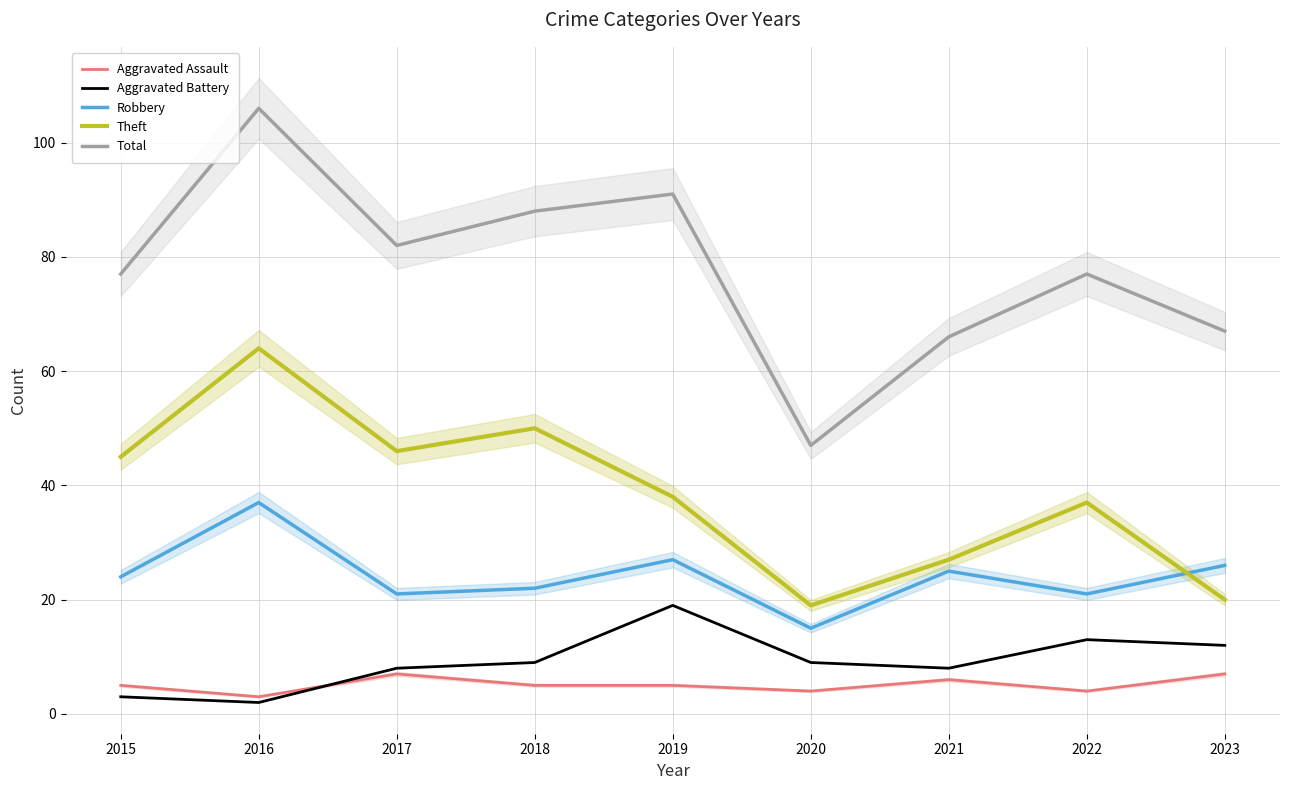

What value does the Robbery series have at 2020, to the nearest 10?

20